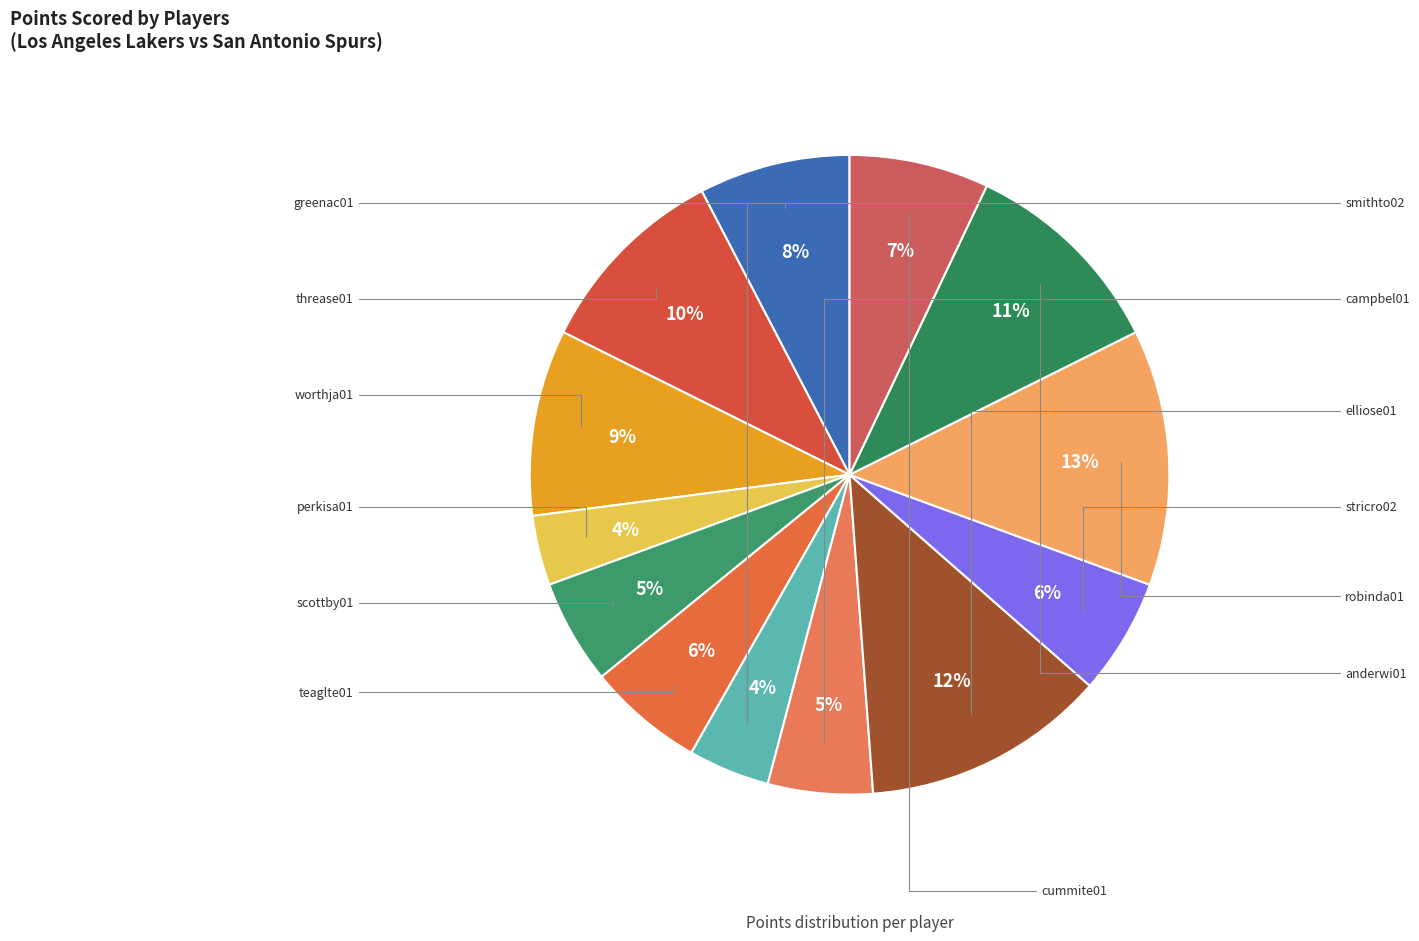

Count the number of slices in the pie.

13